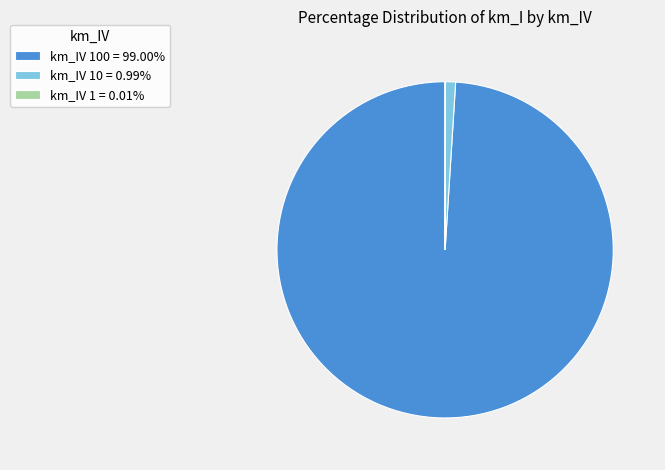

Is there a majority slice in this chart?

Yes